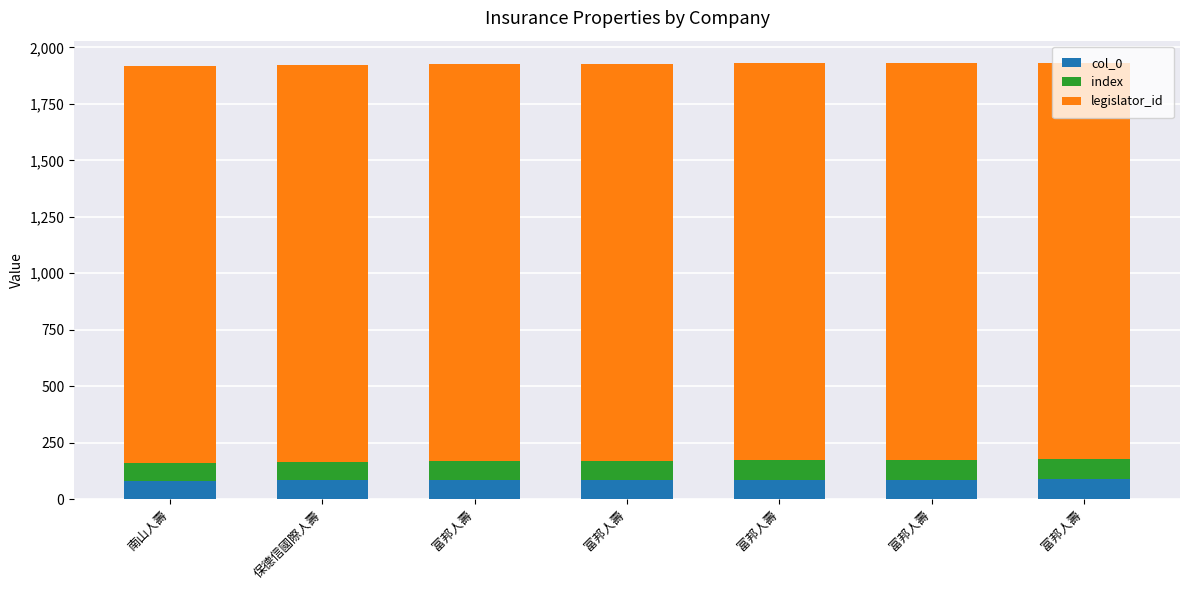

Count the index values in the range 83 to 87.

5